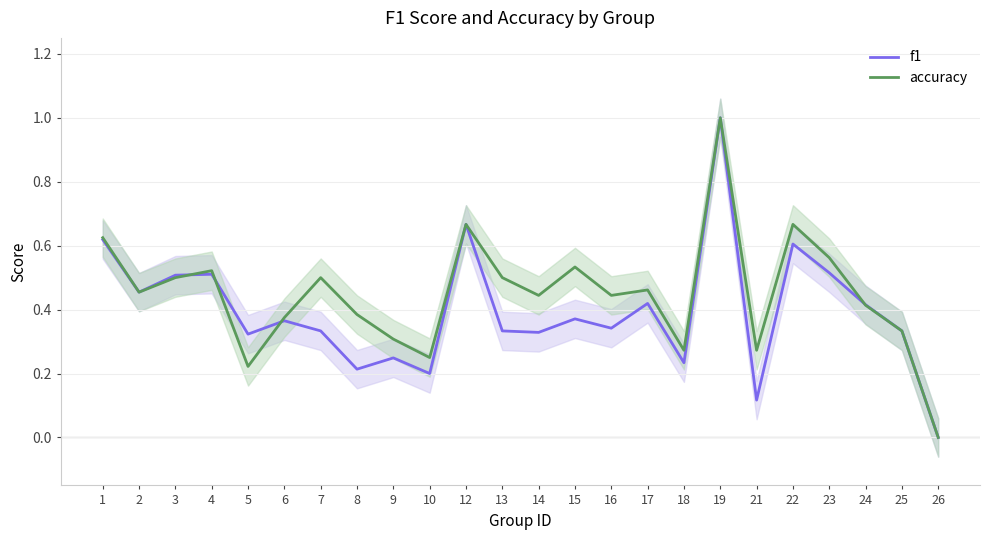

The f1 series shows 0.7 at 17. True or false?

False